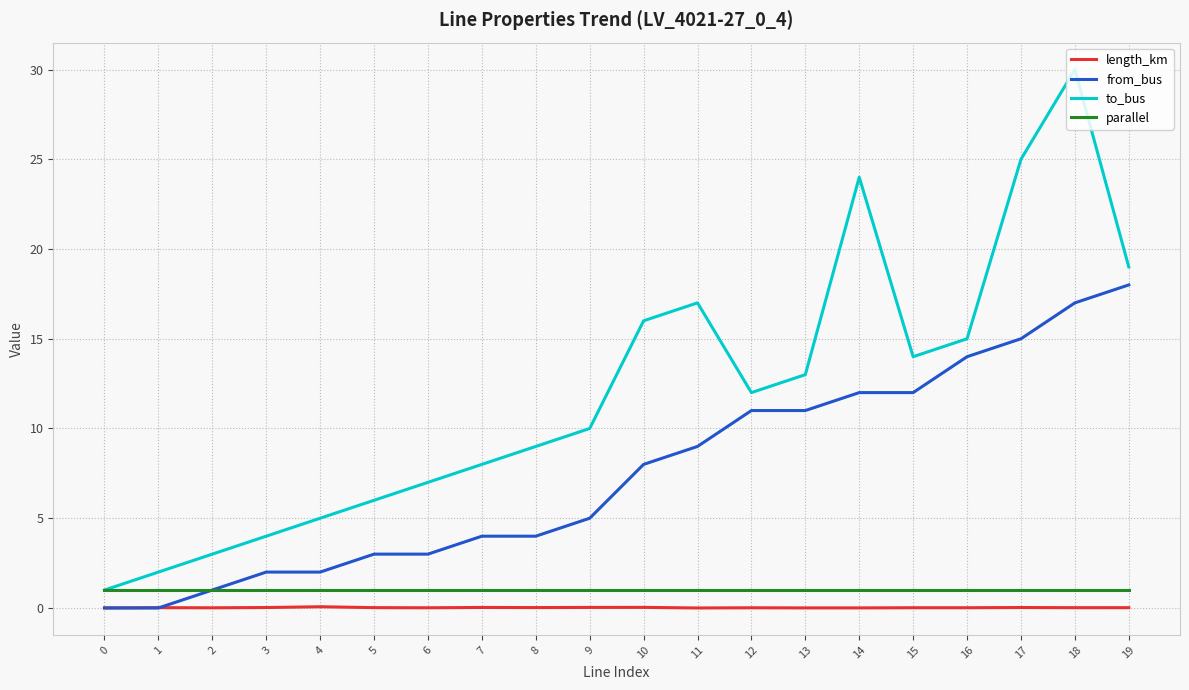

At which category is the sum across all series the highest?

18